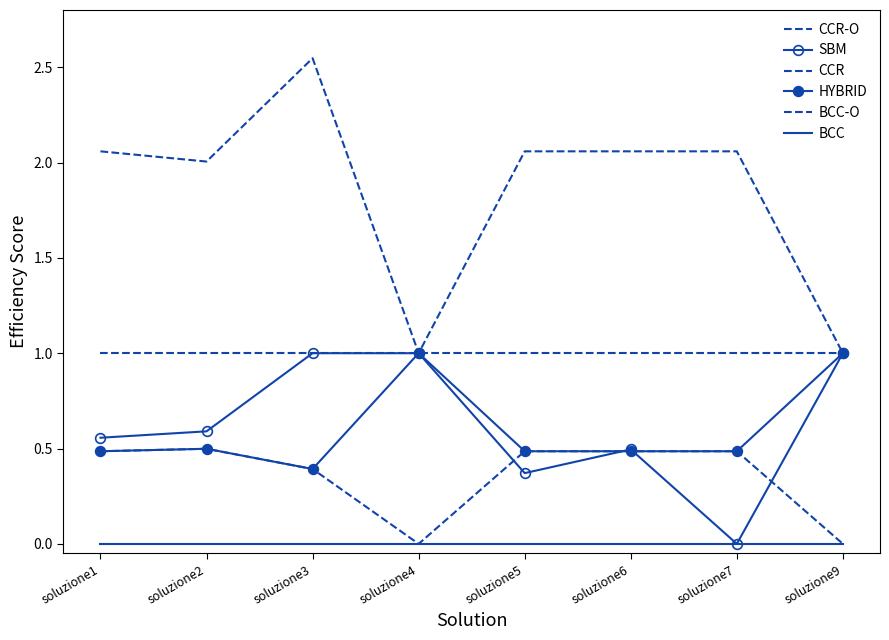

The BCC-O series shows 1.0 at soluzione6. True or false?

True